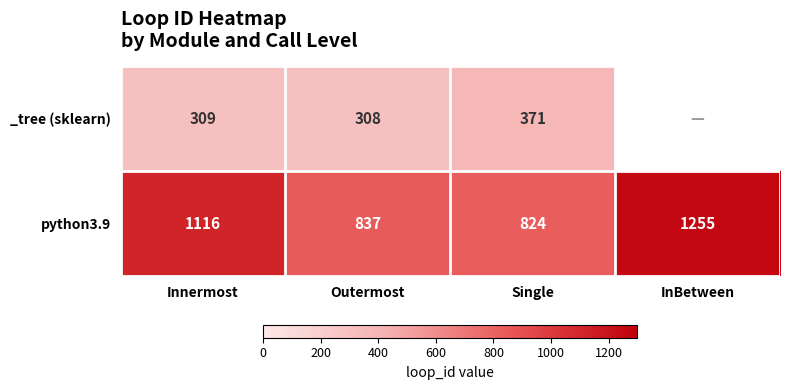

Rank the series at Single from lowest to highest value.

_tree (sklearn), python3.9